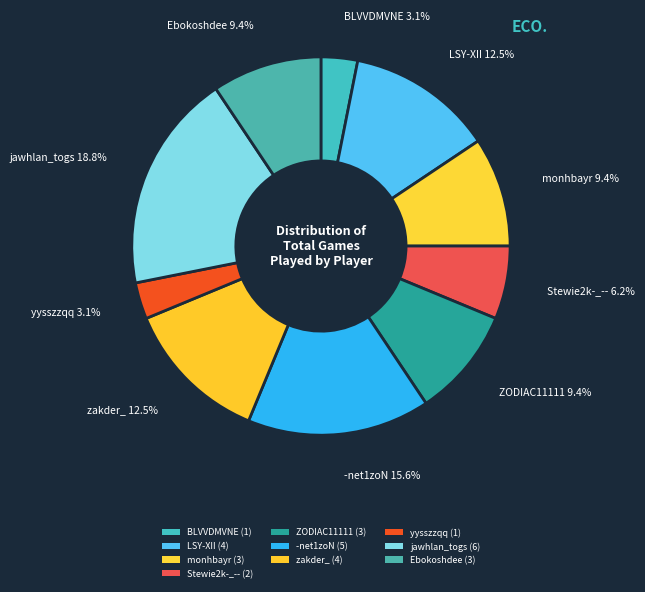

How many segments does this pie chart have?

10